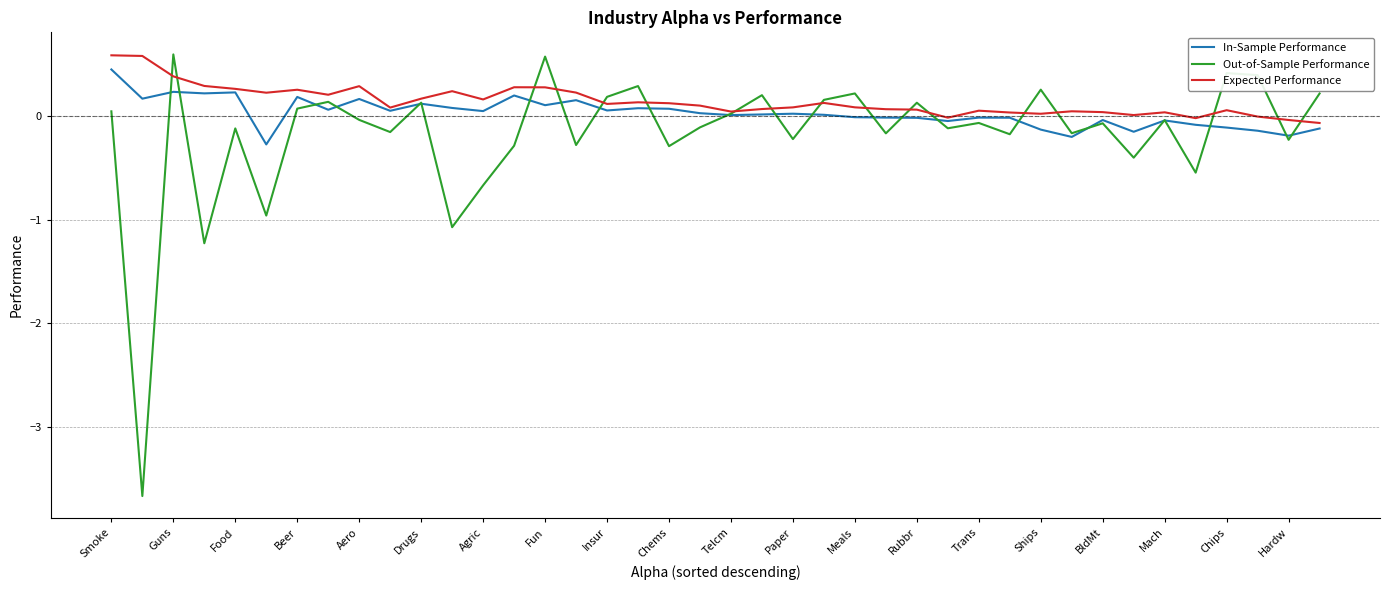

Which series has the largest range (max minus min)?

Out-of-Sample Performance